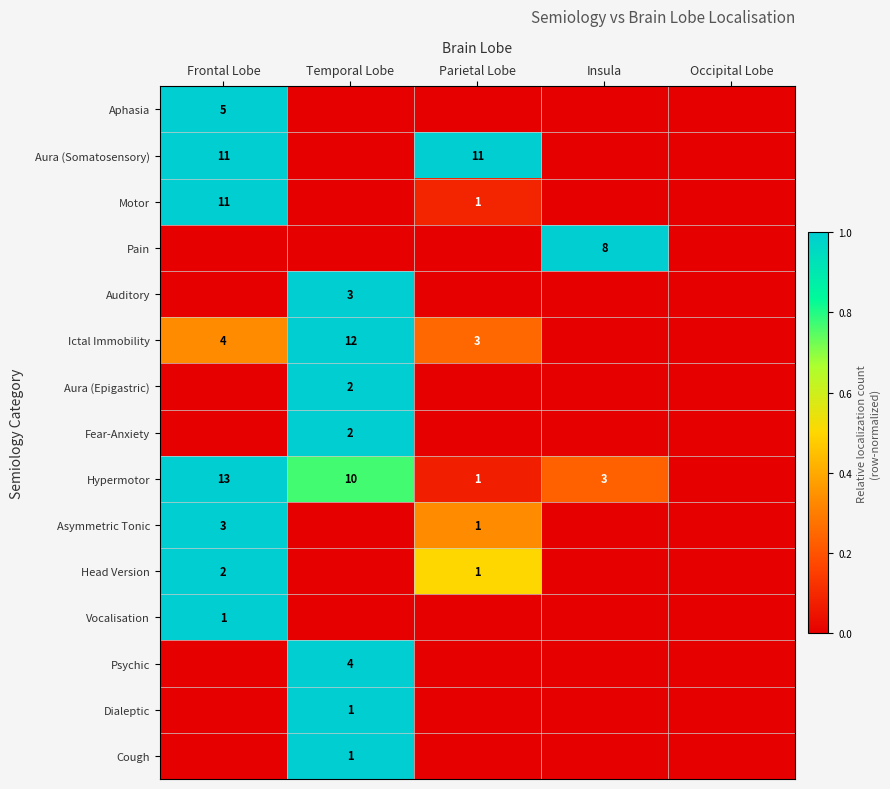

The Head Version series shows 1 at Parietal Lobe. True or false?

True